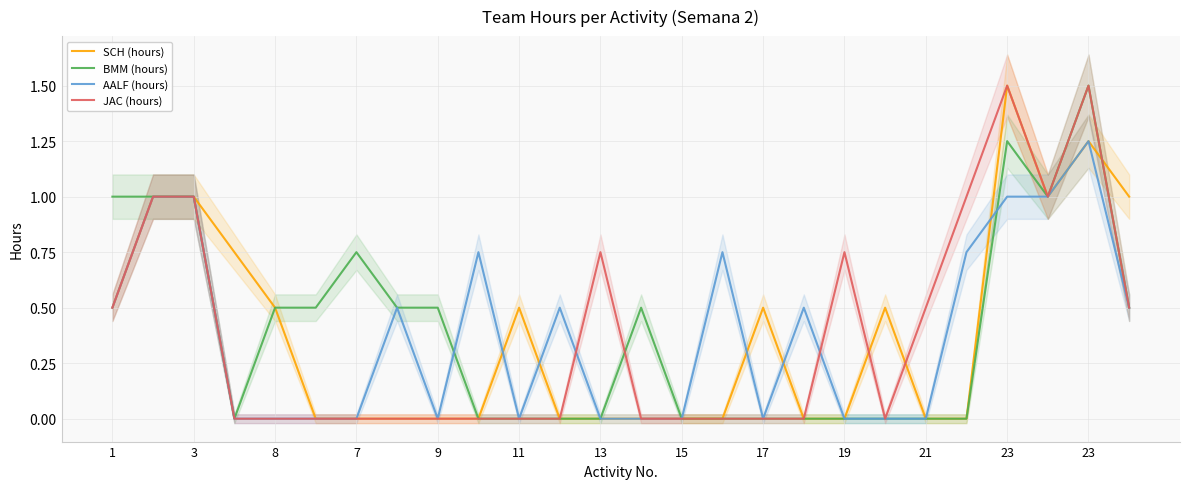

Is it true that BMM (hours) equals 0.8 at 7?

False